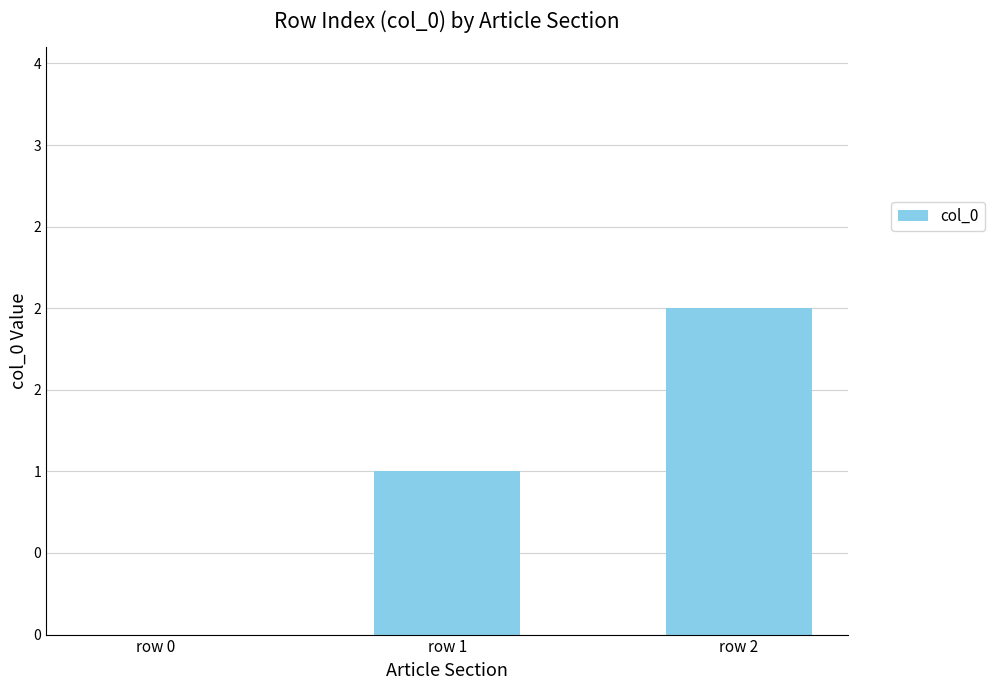

Are the bars horizontal?

No